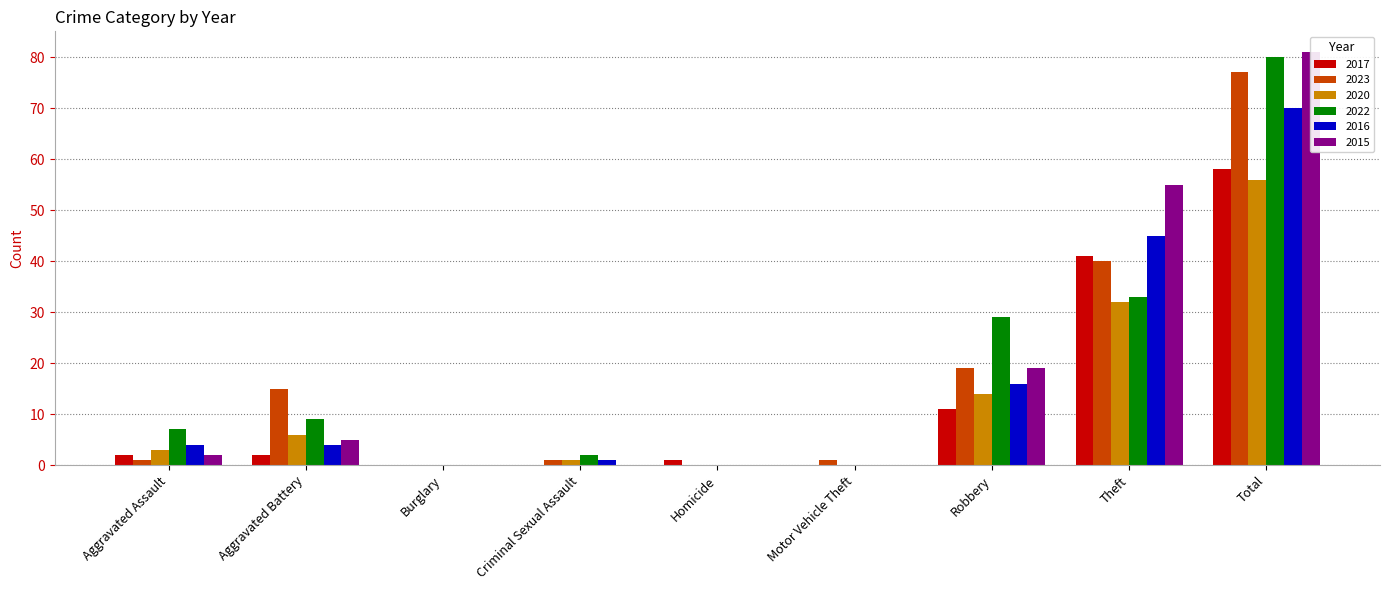

What are all the series names shown in the legend?

2017, 2023, 2020, 2022, 2016, 2015